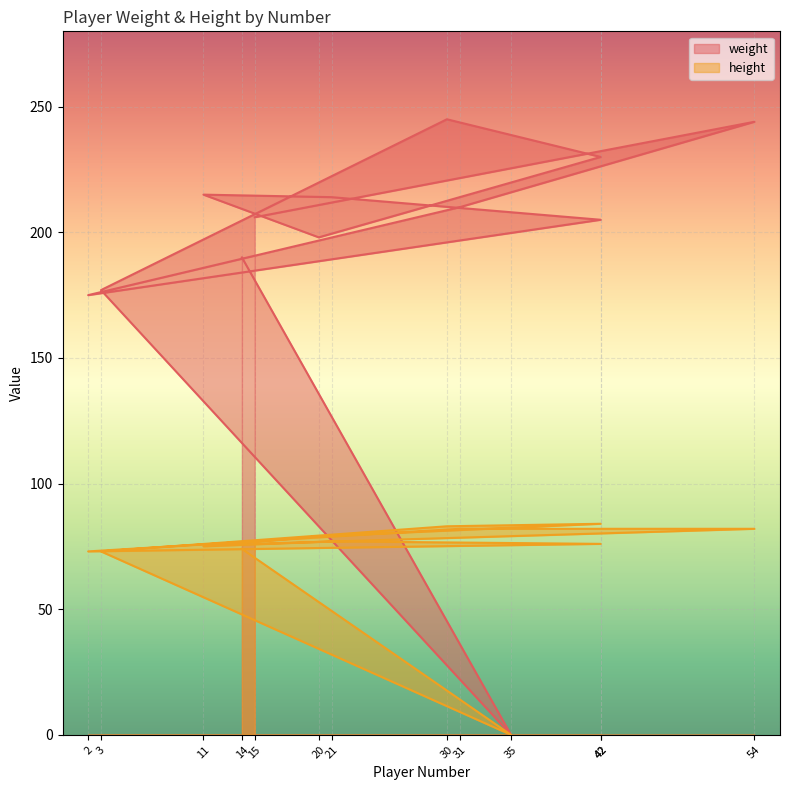

How many lines are shown in the chart?

2